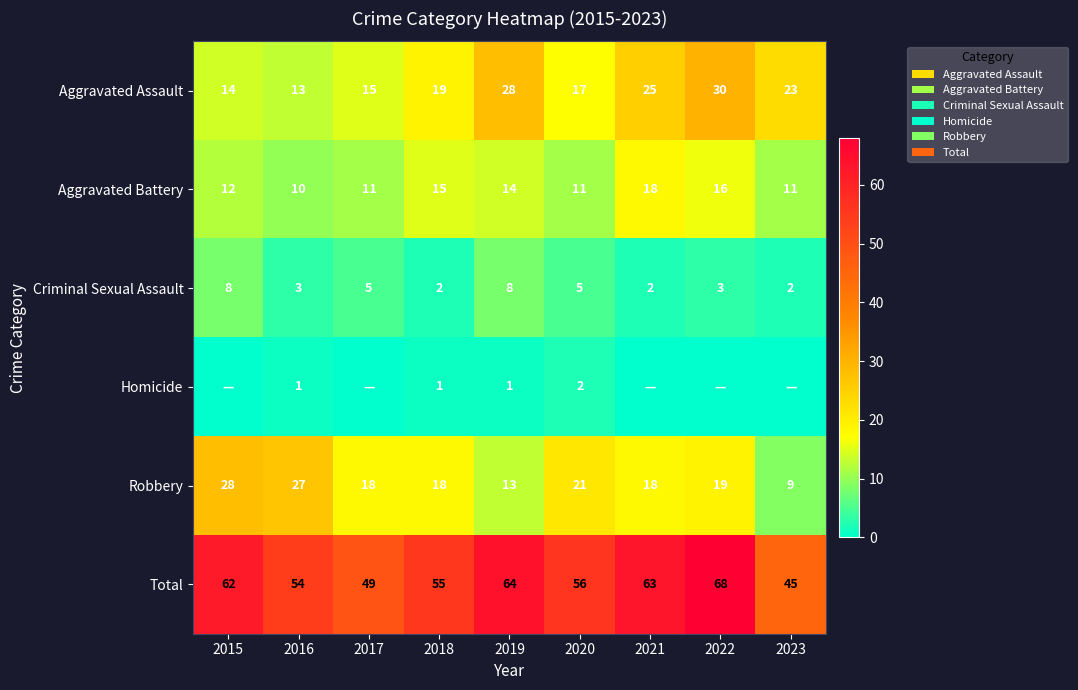

What is the maximum value for Robbery?

28